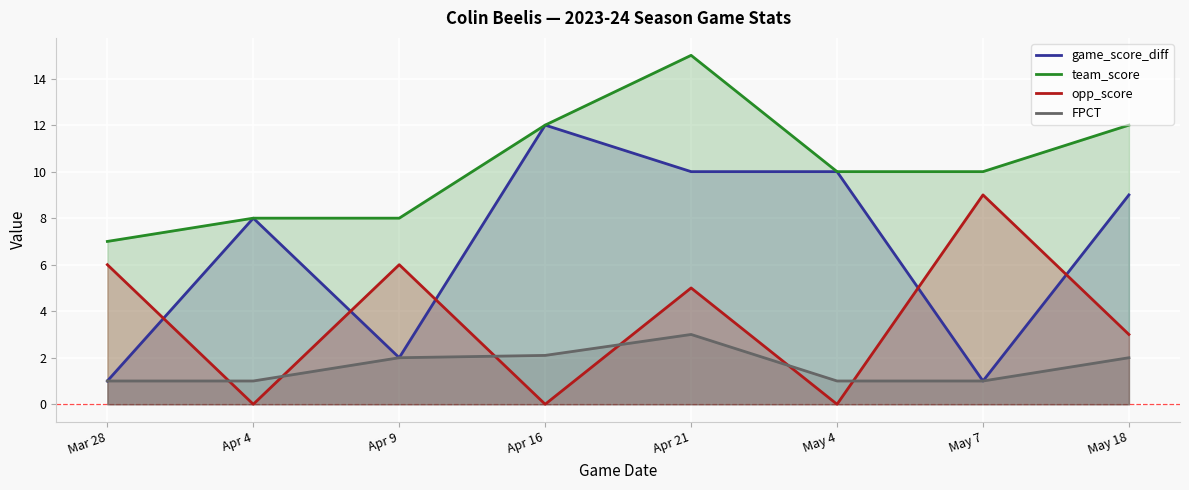

At which category does the chart reach its minimum across all series?

Apr 4